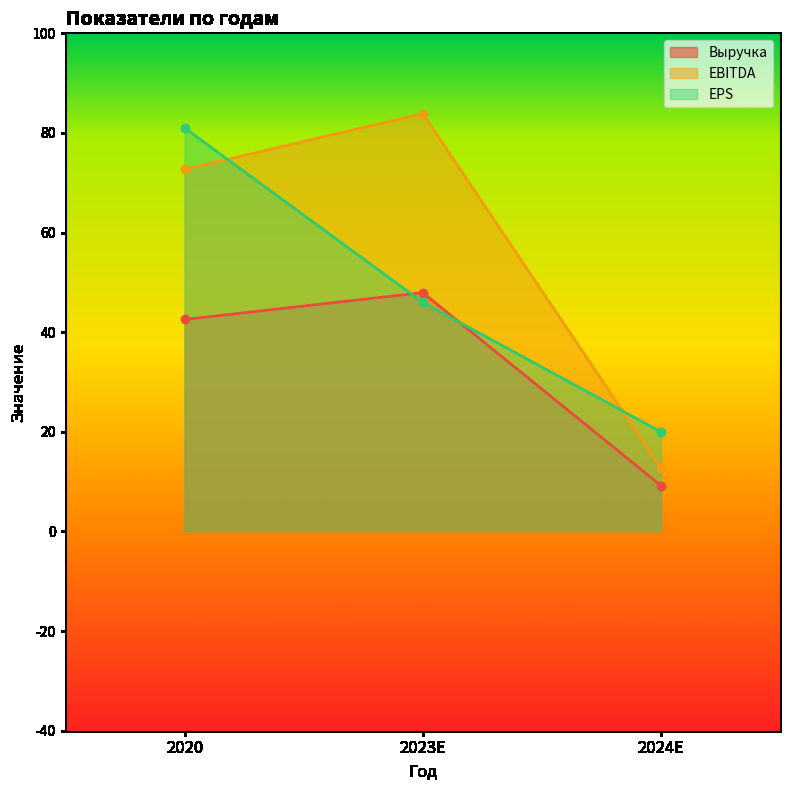

What value does the EBITDA series have at 2020?

72.7